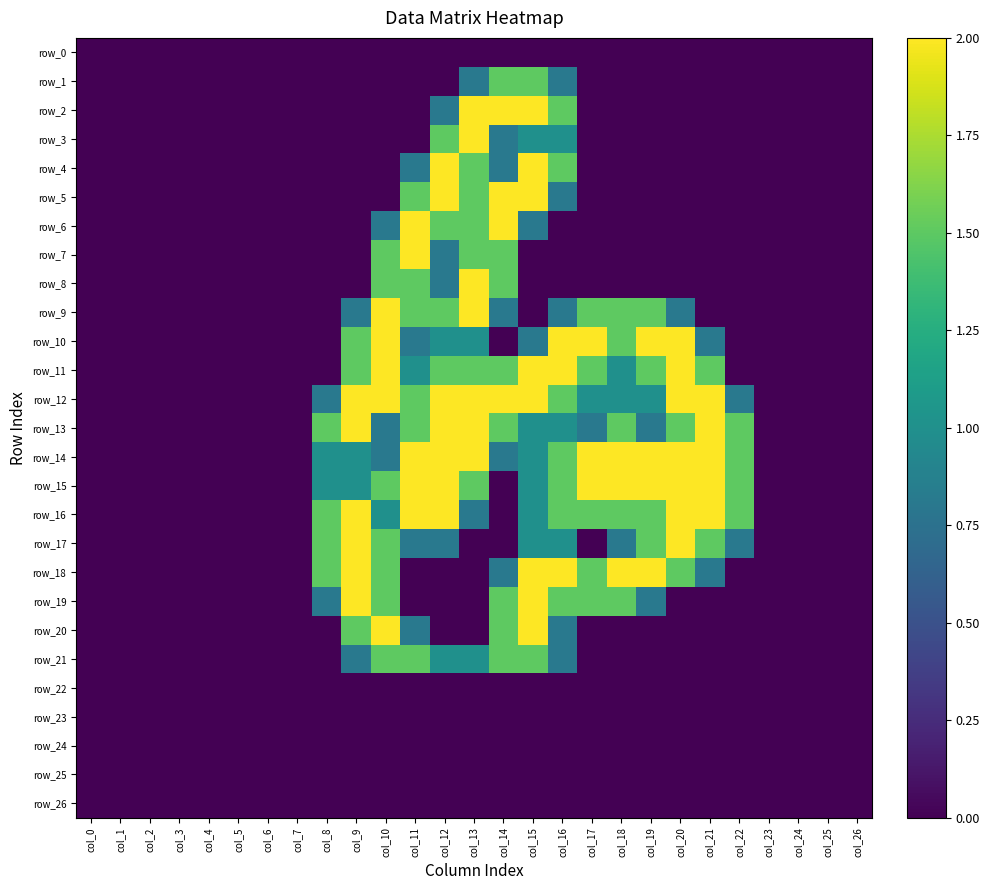

At how many categories does at least one series exceed 1?

15